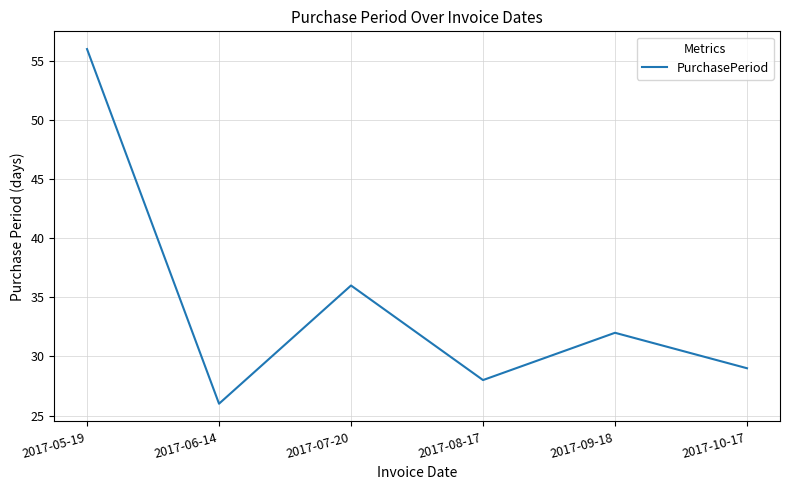

Rank the categories by value from highest to lowest.

2017-05-19, 2017-07-20, 2017-09-18, 2017-10-17, 2017-08-17, 2017-06-14